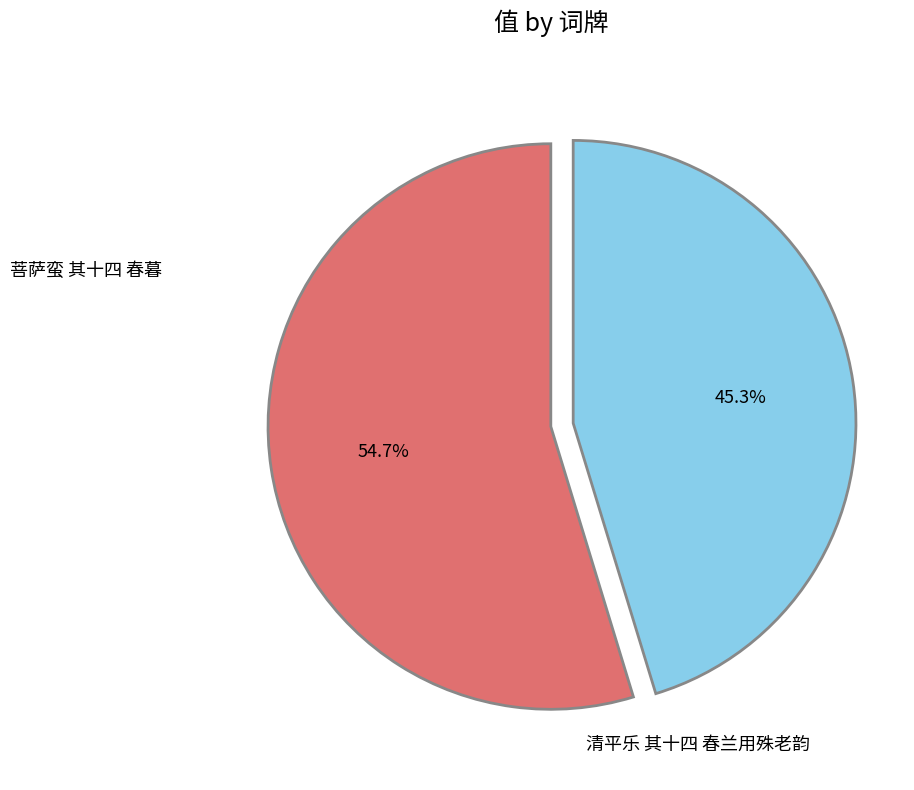

Is there a majority slice in this chart?

Yes